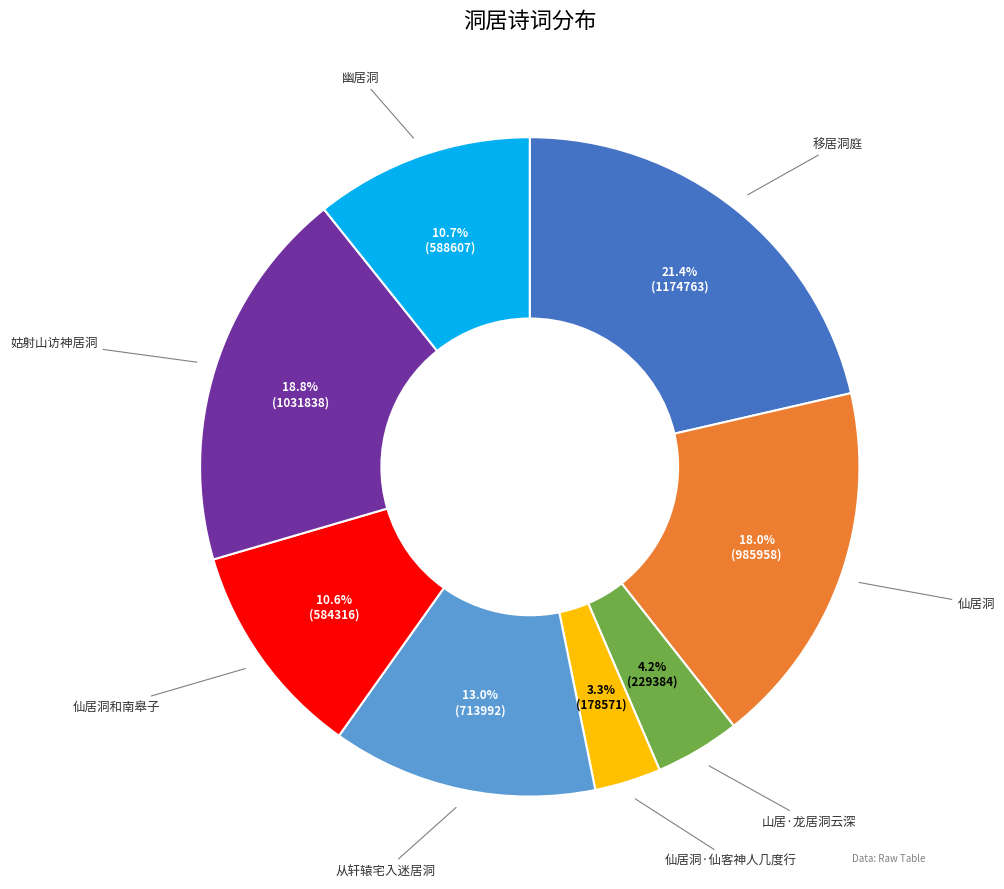

Does any single category account for the majority?

No